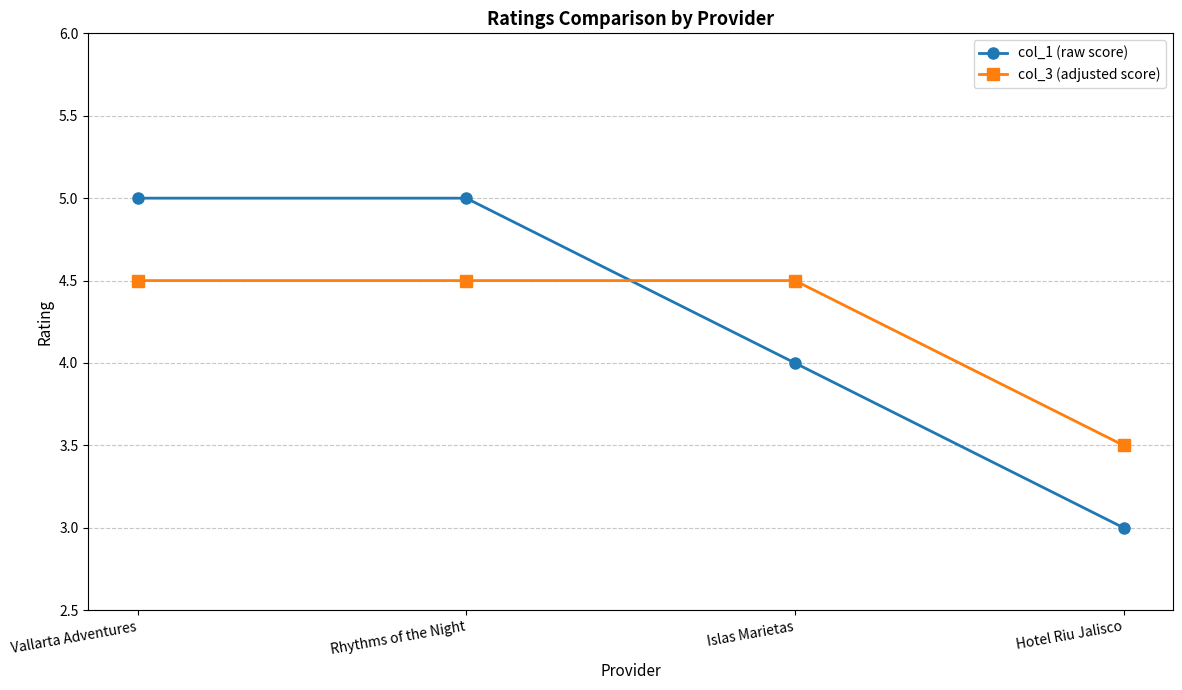

What position from the right is Hotel Riu Jalisco?

1